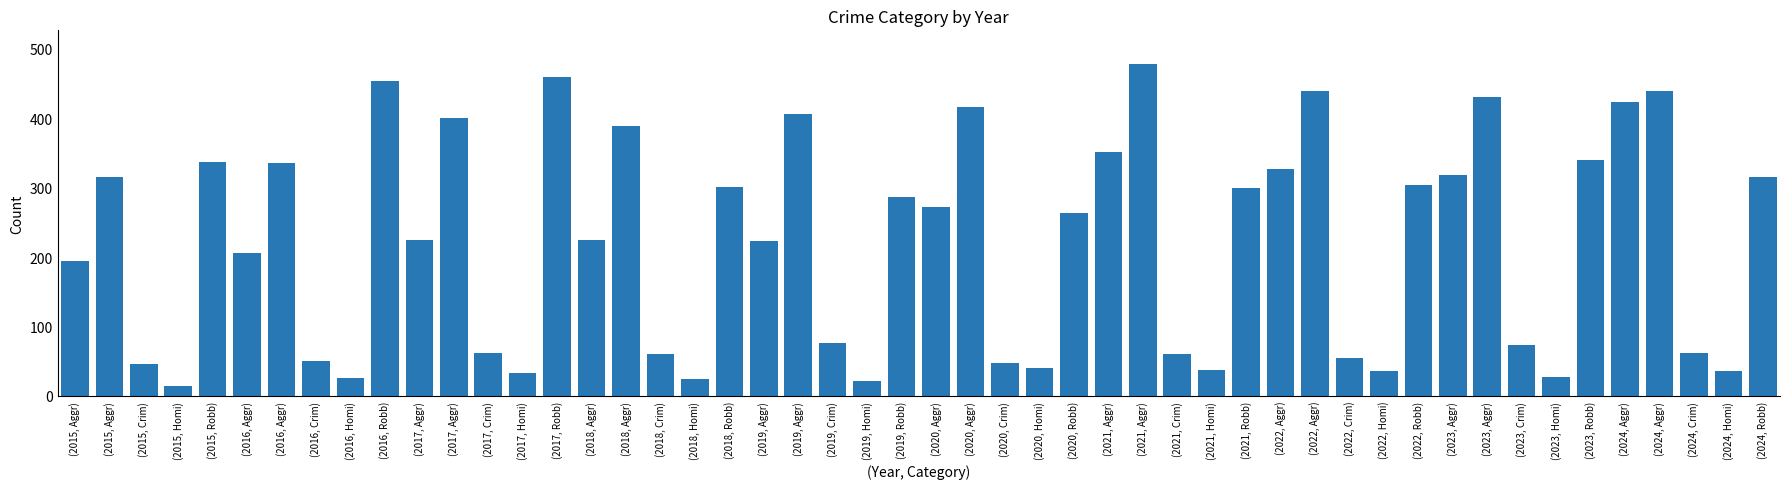

Does the chart contain any negative values?

No